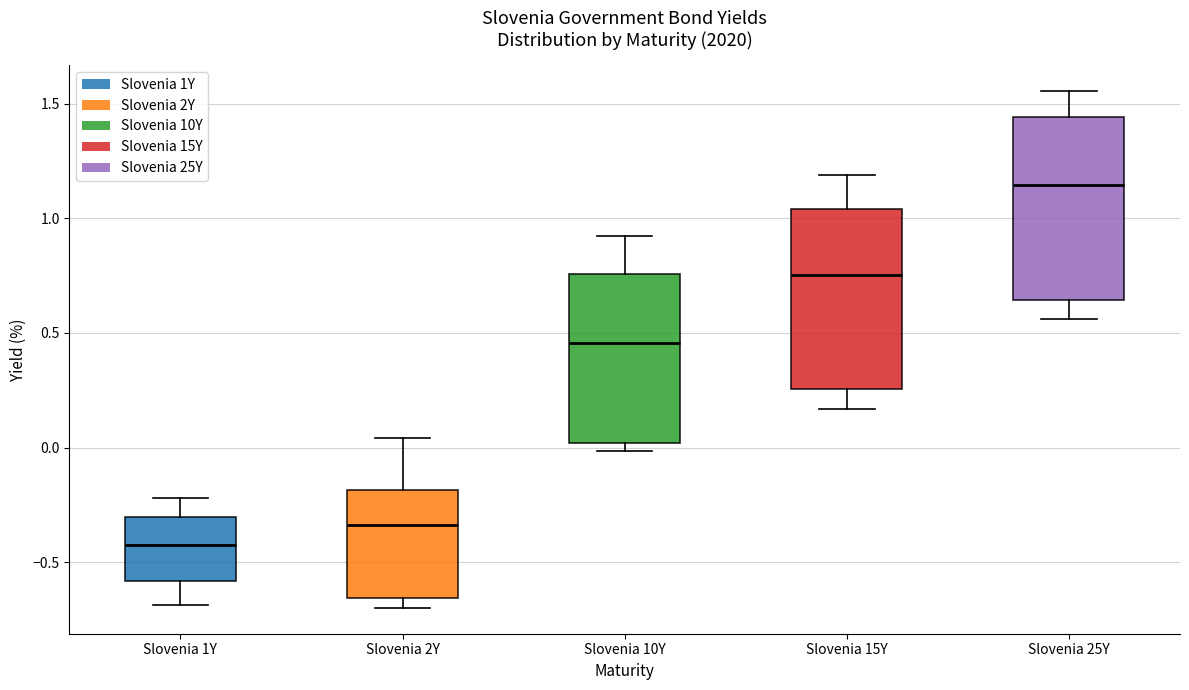

Reading left to right, transcribe this box plot: for each box, give where its median line is, the range the box spans, and where its two whiskers end, as read against the y-axis. The values are not printed on the chart, so give them approximately, as read against the axis.

Slovenia 1Y: median -0.40, box -0.60 to -0.30, whiskers -0.70 to -0.20
Slovenia 2Y: median -0.35, box -0.65 to -0.20, whiskers -0.70 to 0.05
Slovenia 10Y: median 0.45, box 0.00 to 0.75, whiskers 0.00 (just below the box's lower edge) to 0.90
Slovenia 15Y: median 0.75, box 0.25 to 1.05, whiskers 0.15 to 1.20
Slovenia 25Y: median 1.15, box 0.65 to 1.45, whiskers 0.55 to 1.55